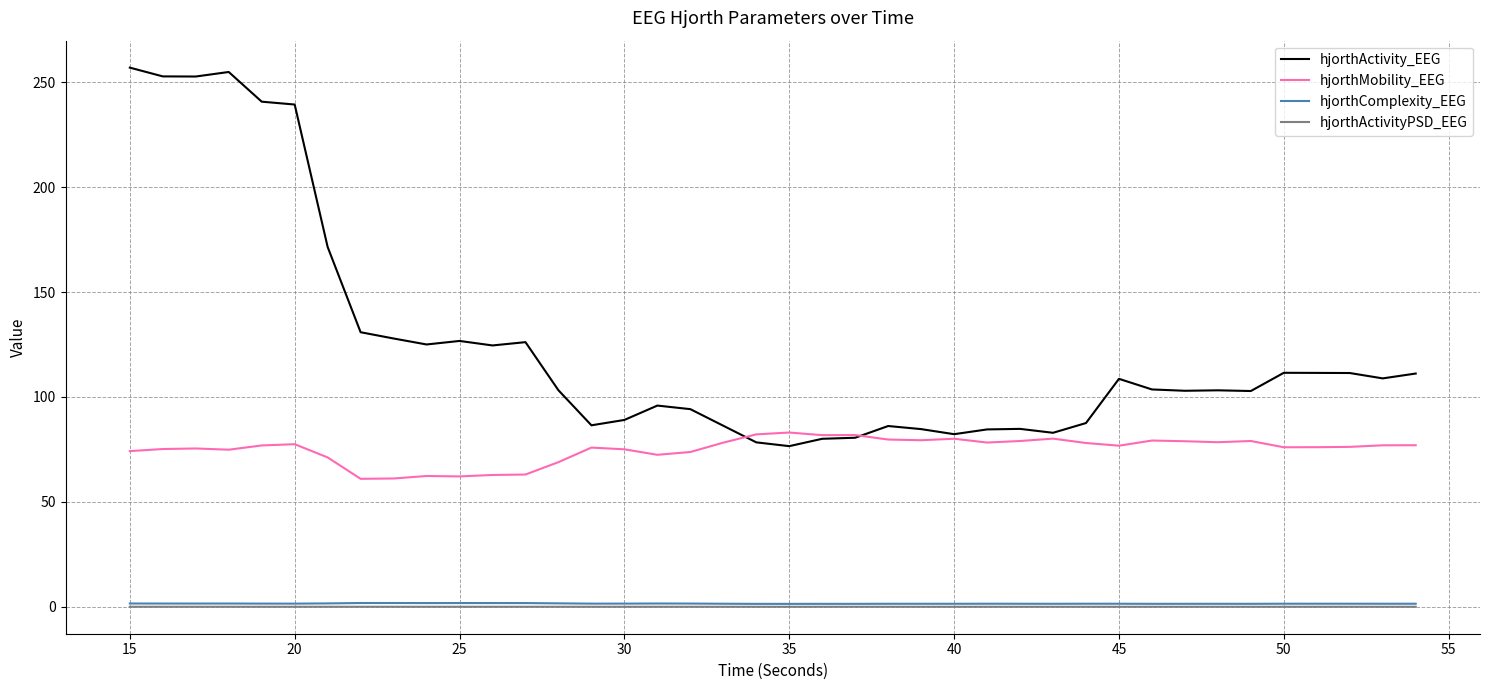

What is the lowest value of the hjorthMobility_EEG series?

61.0